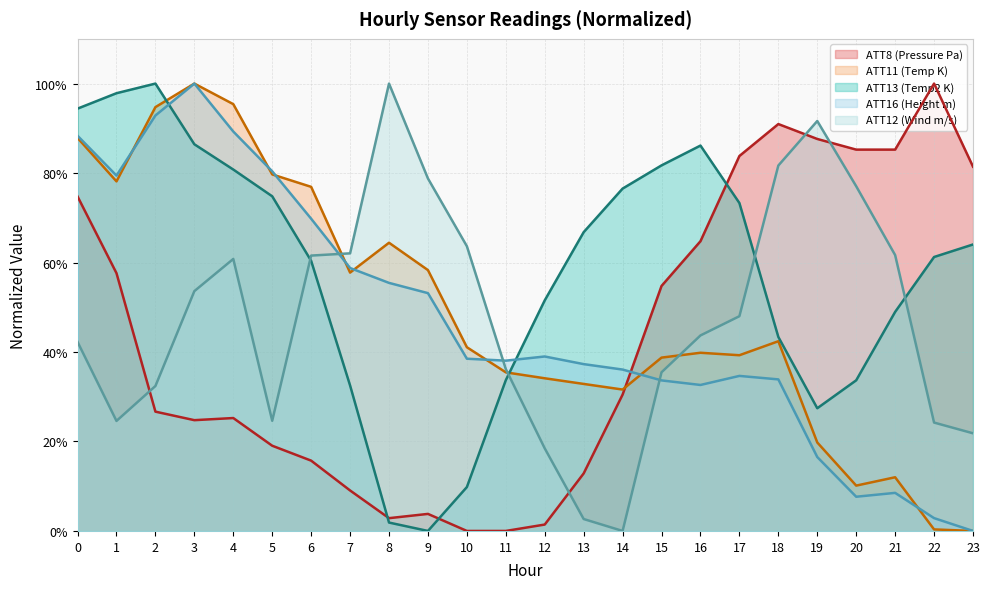

How many lines are shown in the chart?

5